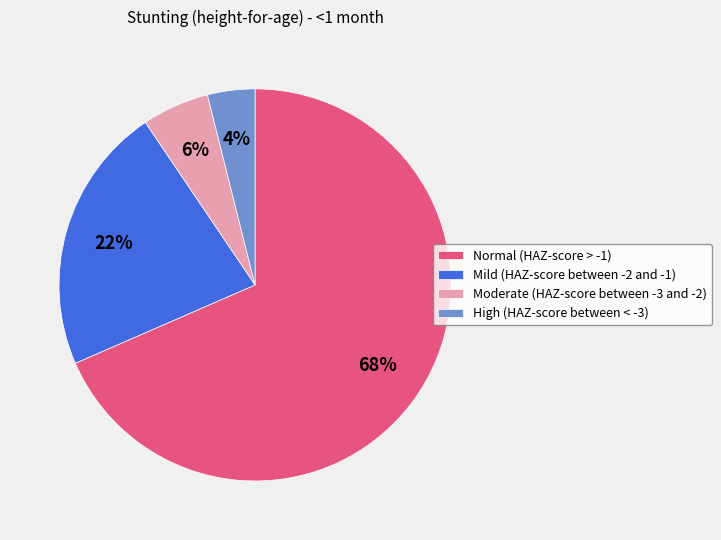

To the nearest percent, what is the average slice percentage?

25%